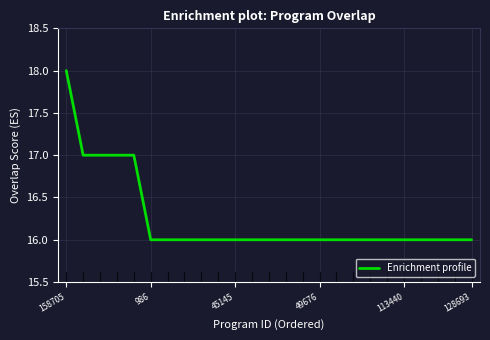

What is the maximum value shown in the chart?

18